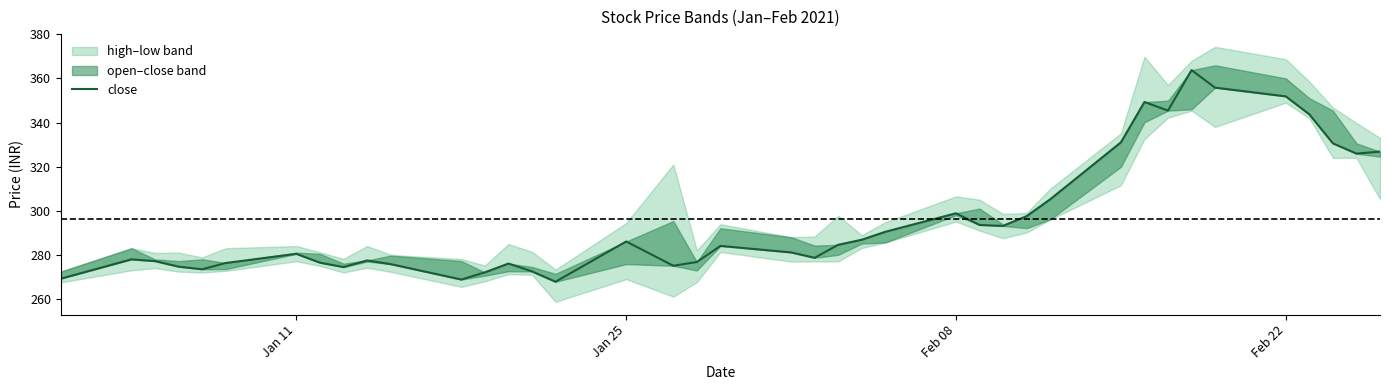

Is it true that the value at 39 is 145.5?

False